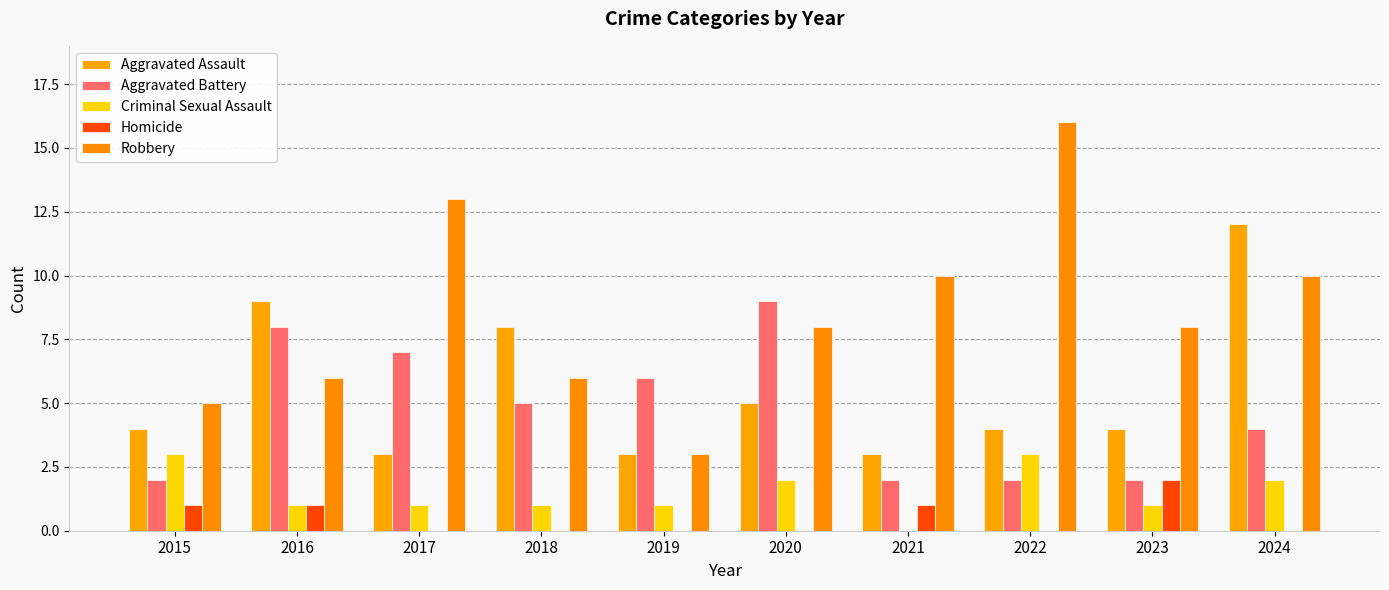

Count the number of data series in this chart.

5